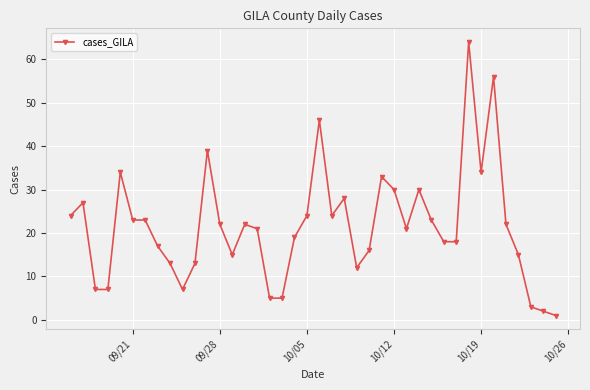

True or false: there are more than 2 points higher than both neighbors.

True